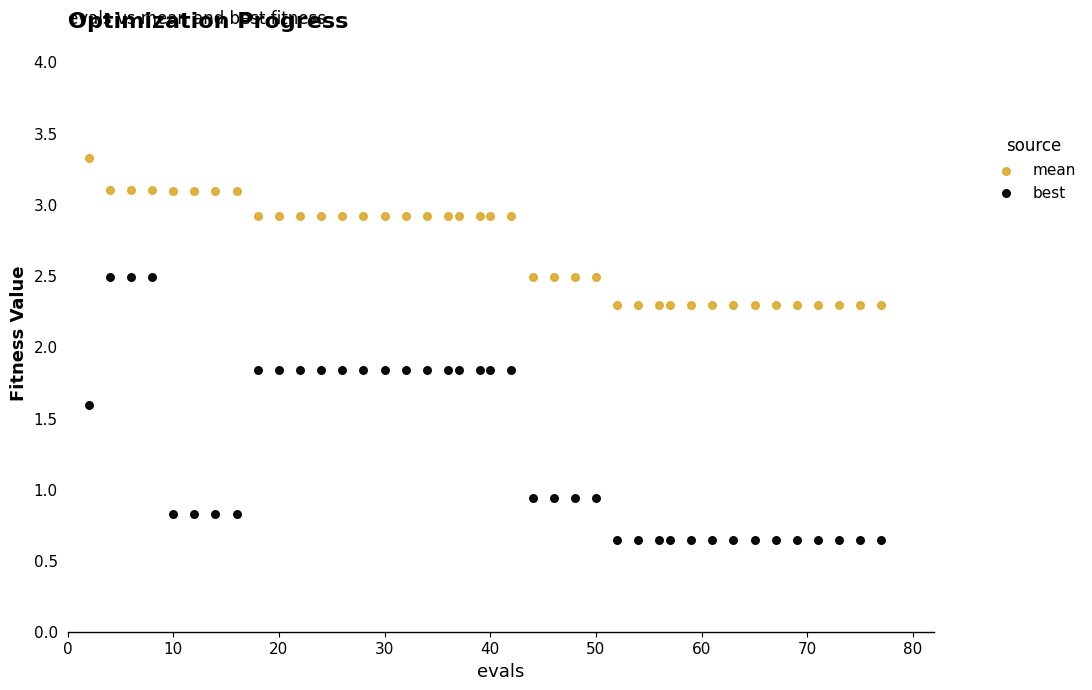

What are all the series names shown in the legend?

mean, best